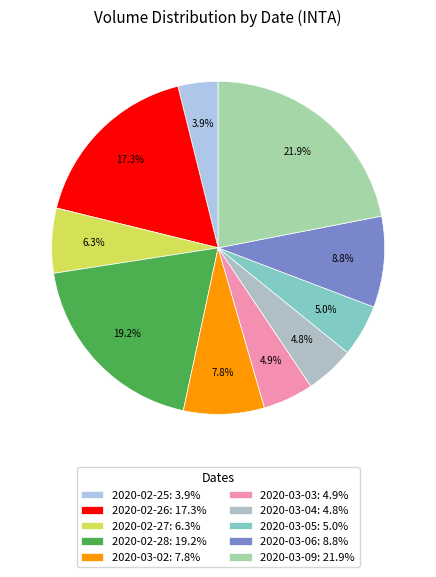

What percentage is NOT represented by 2020-03-06?

91.2%